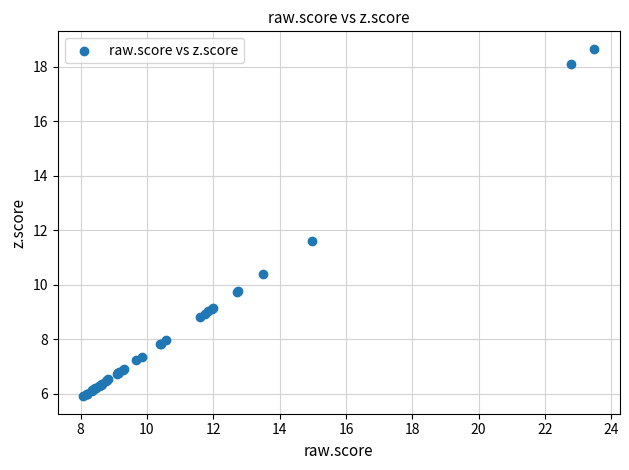

What Y value in the scatter plot is closest to 12?

11.6